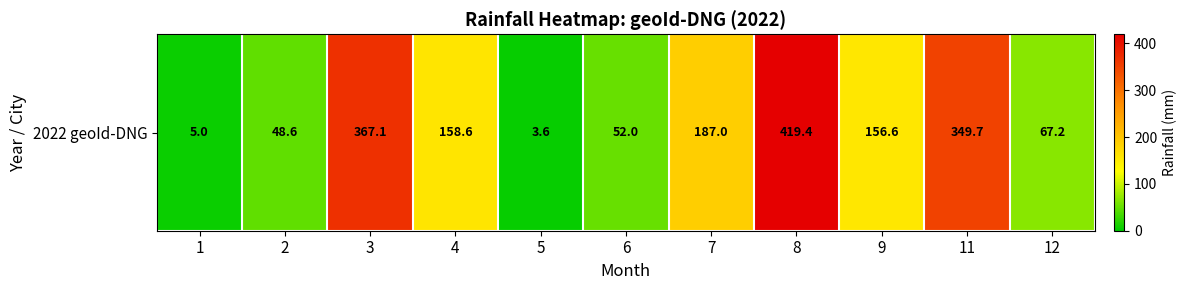

Read the value at 4.

158.6